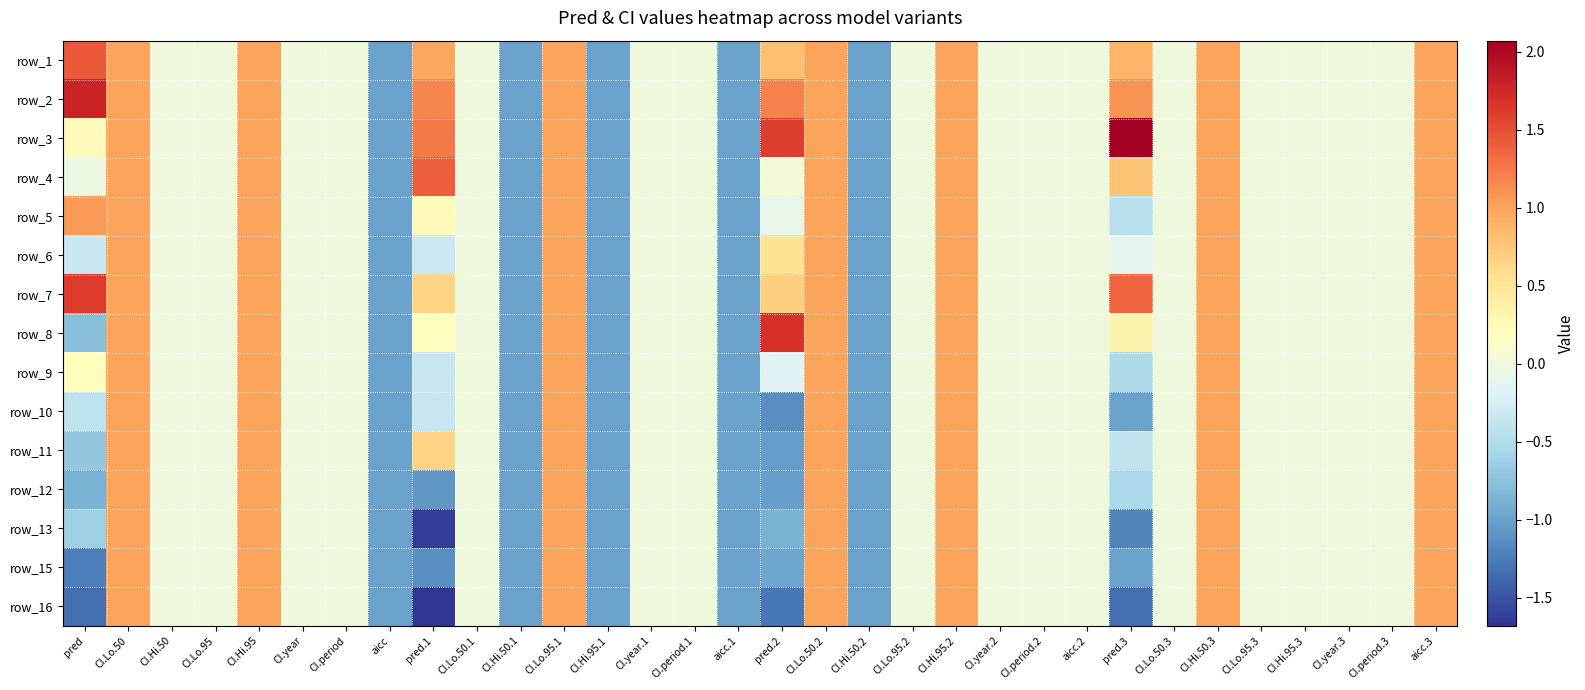

Where does the row_2 series first go above 0?

pred